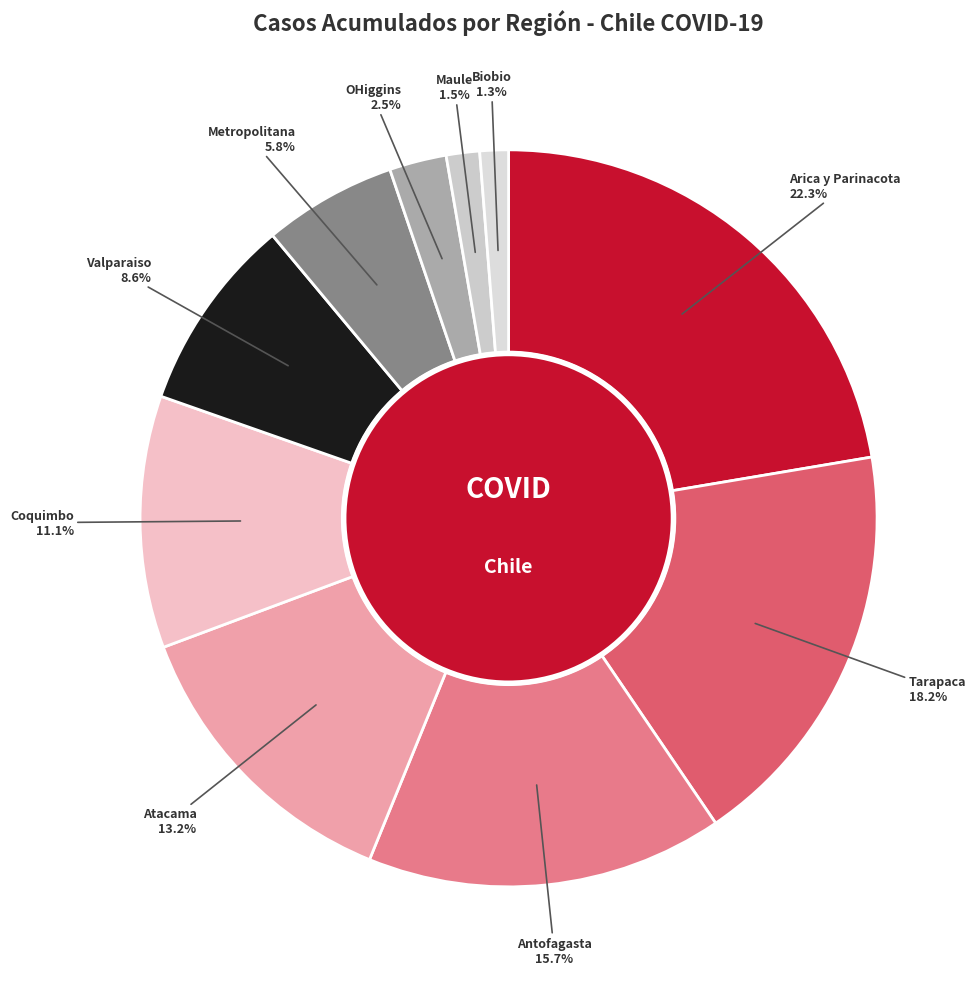

How many slices are in this pie chart?

10